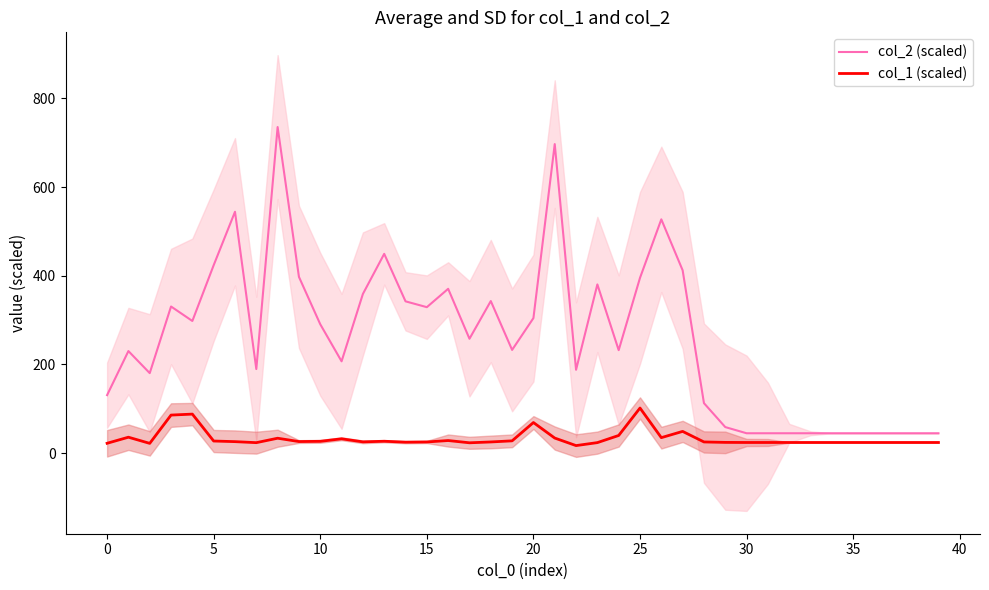

Is this an area chart (filled region under the line)?

No